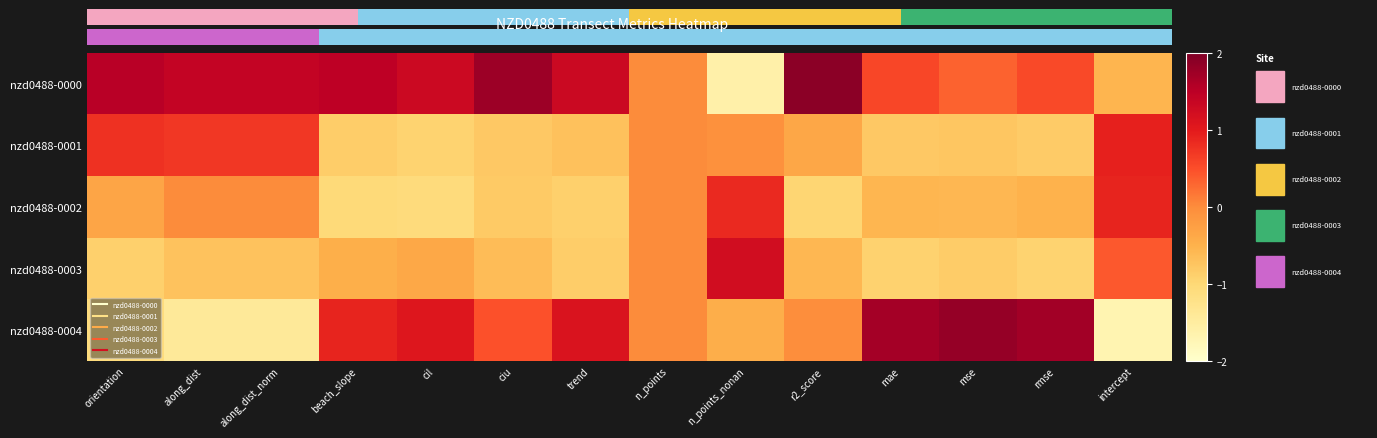

Is the value of nzd0488-0003 at trend greater than the value of nzd0488-0001 at mae?

No